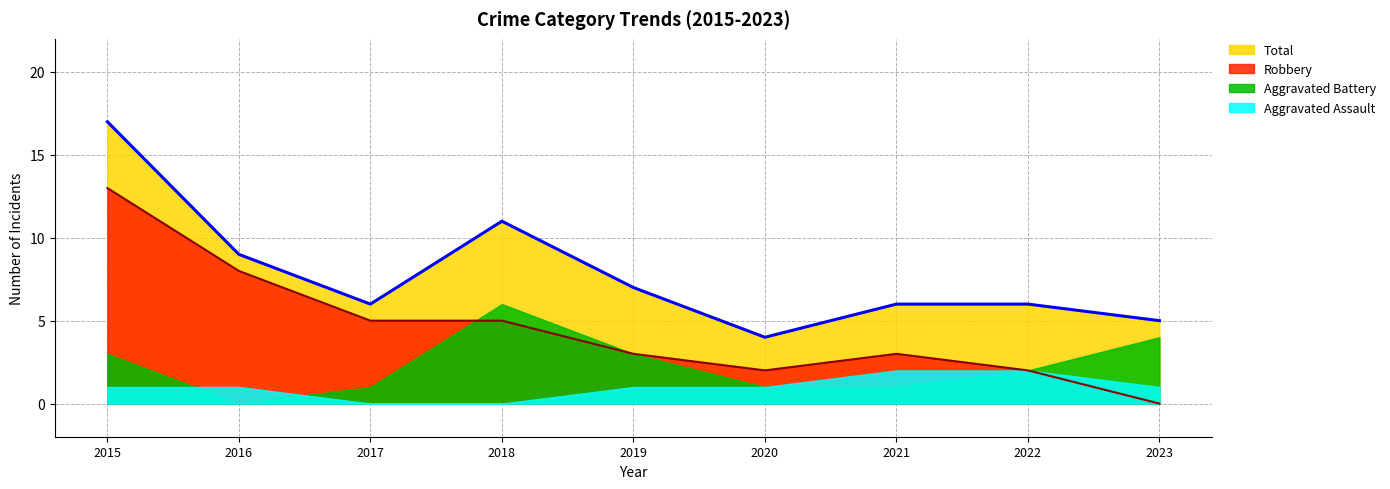

The Total series shows 3 at 2020. True or false?

False